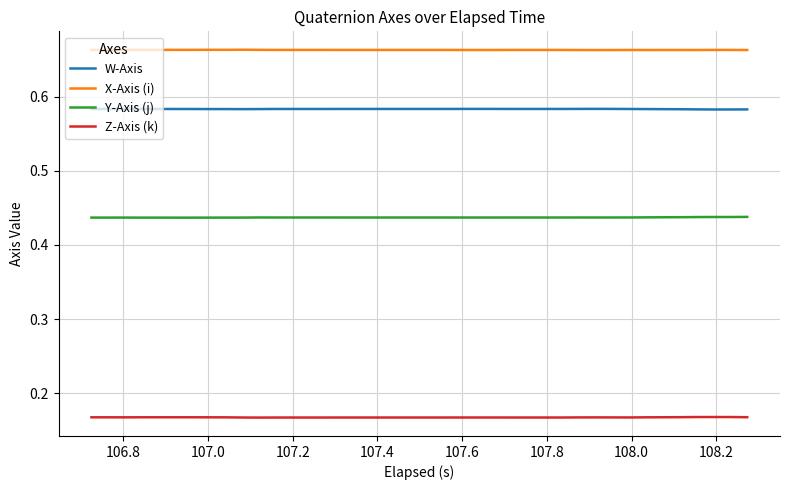

True or false: W-Axis and X-Axis (i) cross at least once.

False